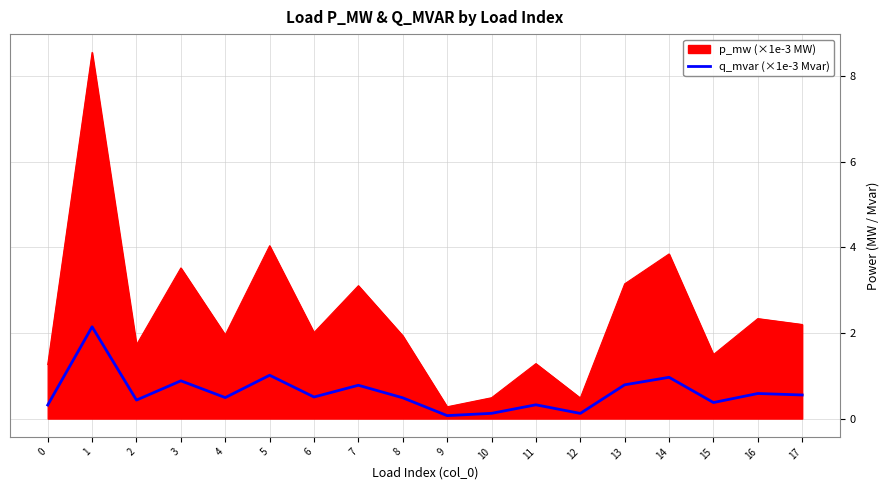

What is the difference between the maximum and minimum values in the q_mvar (×1e-3 Mvar) series?

2.1